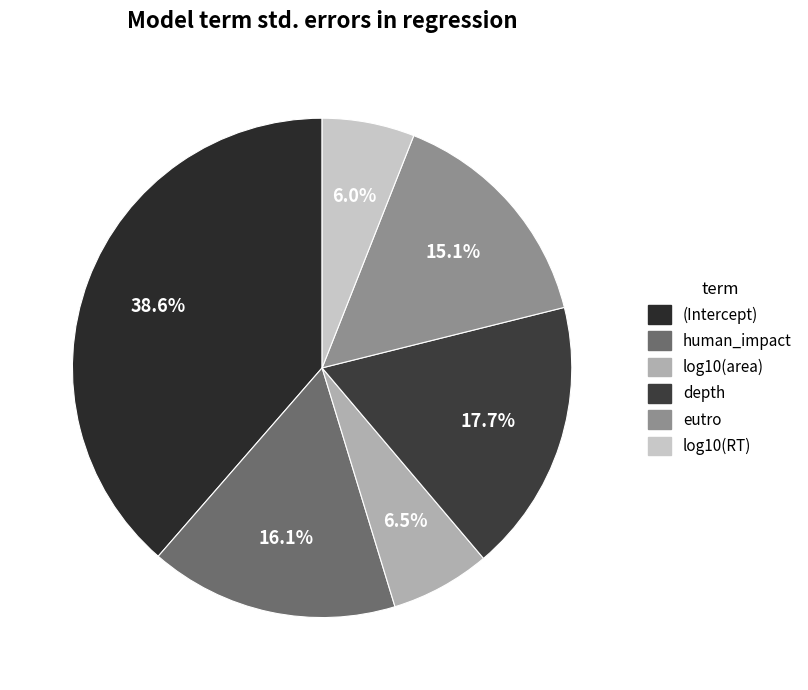

Rank the categories by value from lowest to highest.

log10(RT), log10(area), eutro, human_impact, depth, (Intercept)